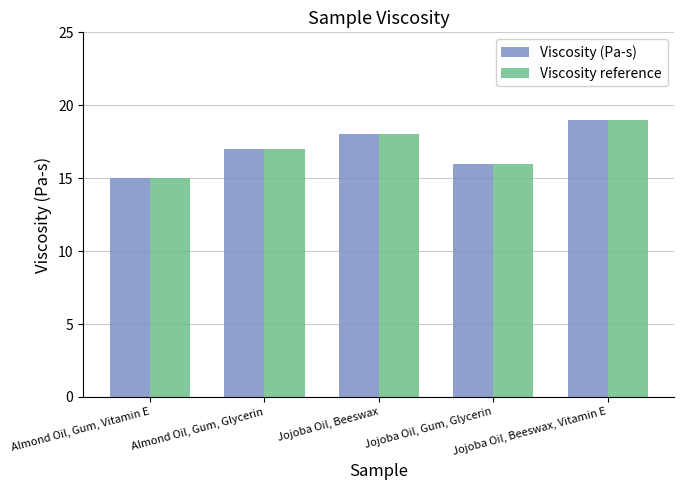

Reading left to right, extract all data points from this chart.

Viscosity (Pa-s): Almond Oil, Gum, Vitamin E=15	Almond Oil, Gum, Glycerin=17	Jojoba Oil, Beeswax=18	Jojoba Oil, Gum, Glycerin=16	Jojoba Oil, Beeswax, Vitamin E=19
Viscosity reference: Almond Oil, Gum, Vitamin E=15	Almond Oil, Gum, Glycerin=17	Jojoba Oil, Beeswax=18	Jojoba Oil, Gum, Glycerin=16	Jojoba Oil, Beeswax, Vitamin E=19